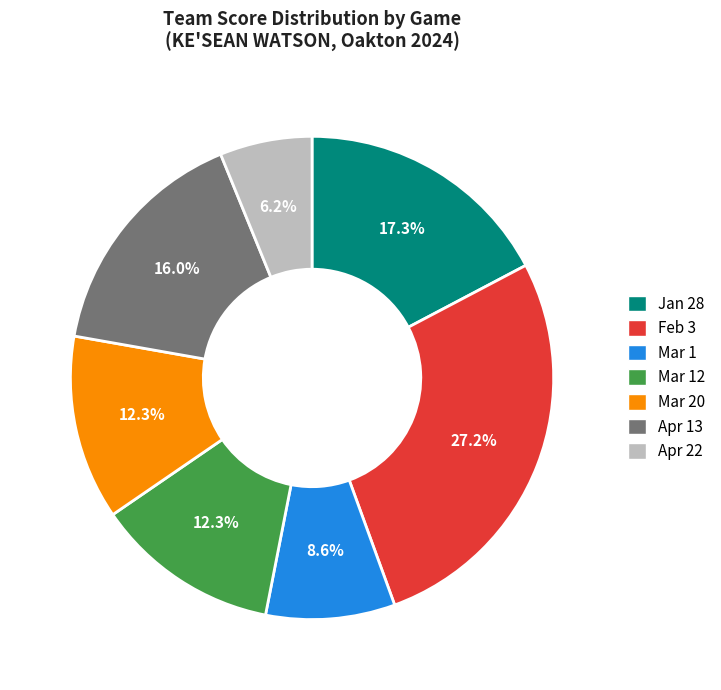

Which category has the smallest portion of the pie?

Apr 22